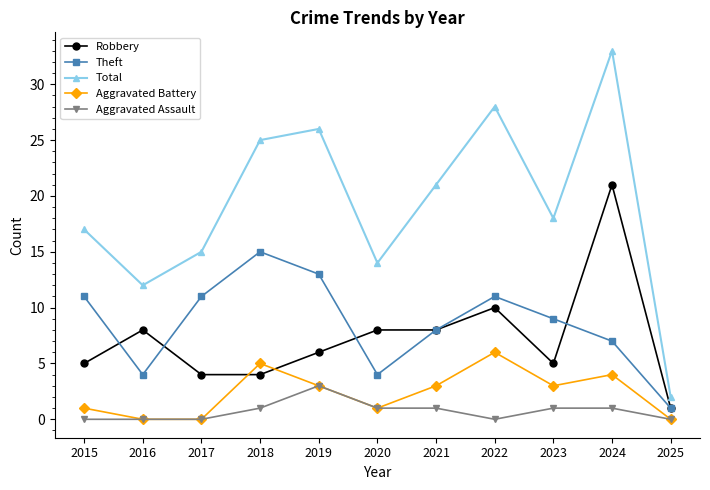

Count the number of data series in this chart.

5